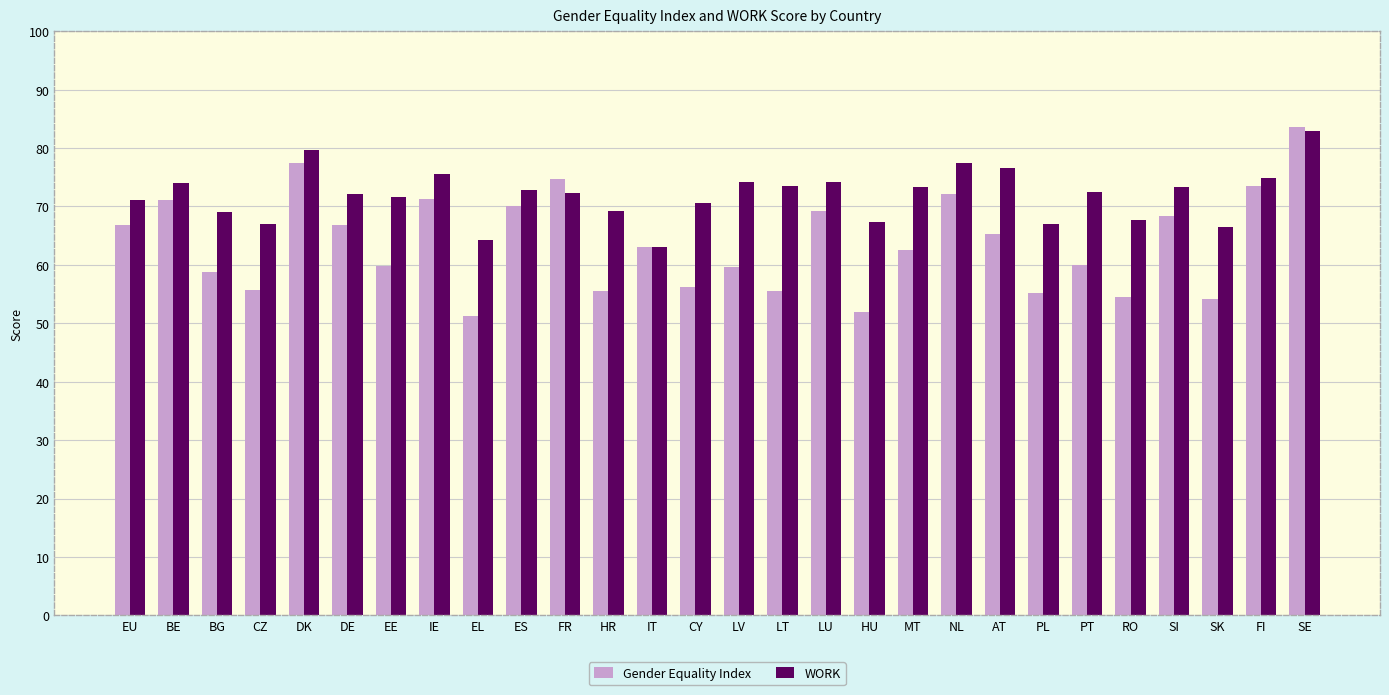

How many data points in Gender Equality Index are less than 63?

14